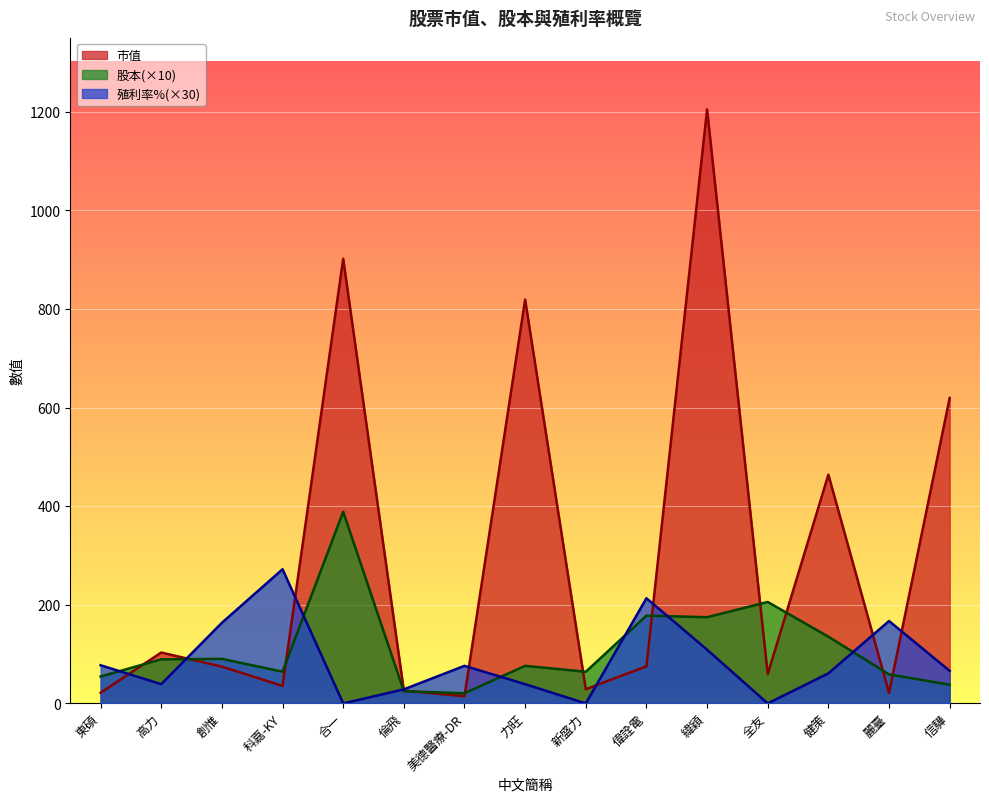

What position from the left is 倫飛?

6